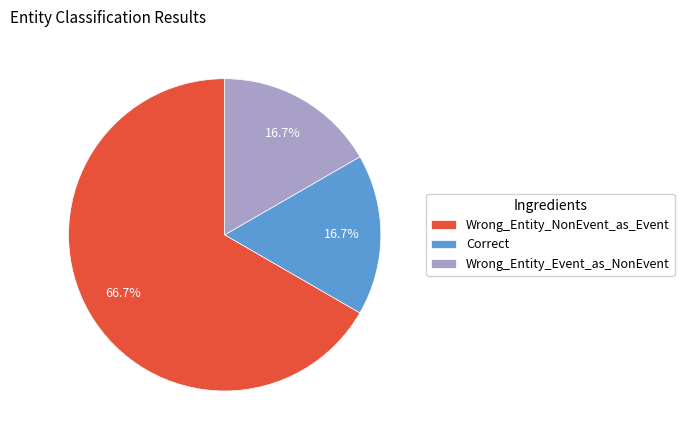

What percentage is the Correct slice, to the nearest percent?

17%